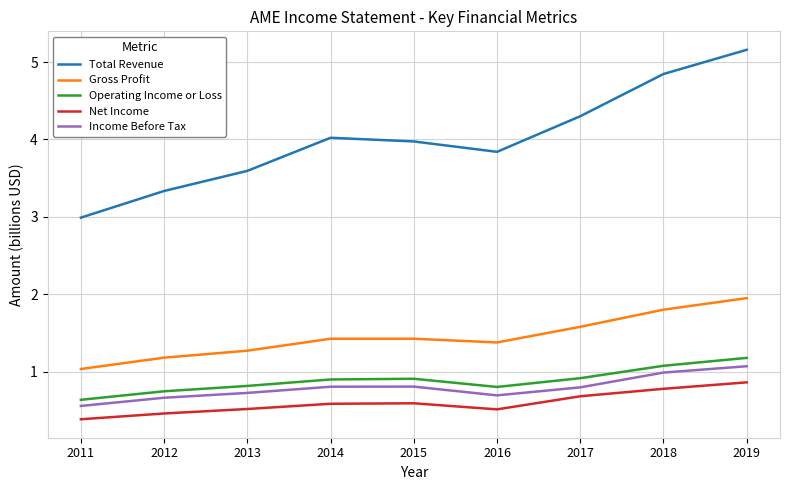

Which series has the widest spread of values?

Total Revenue